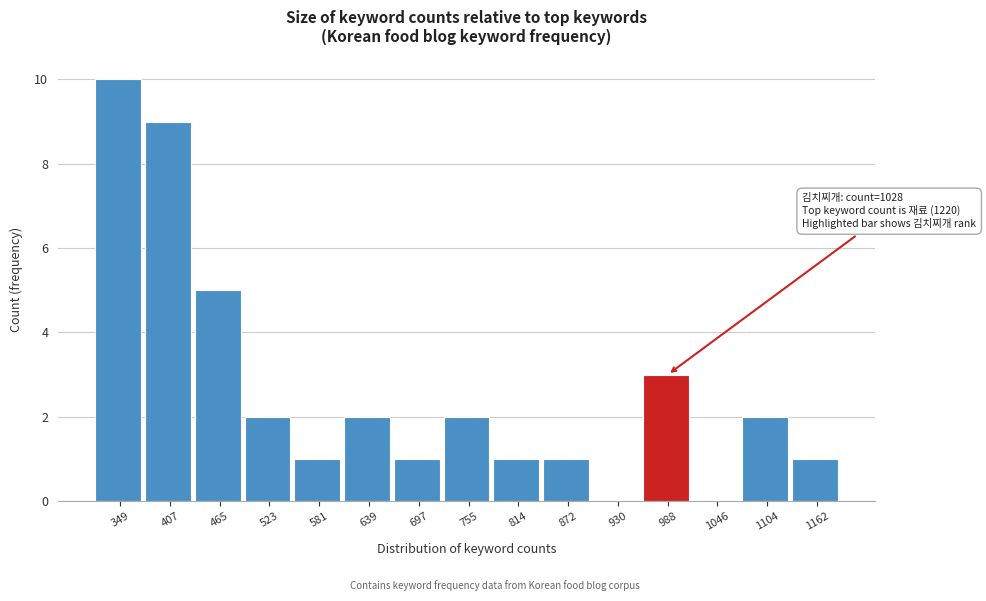

Reading left to right, extract all data points from this chart.

349=10	407=9	465=5	523=2	581=1	639=2	697=1	755=2	814=1	872=1	930=0	988=3	1046=0	1104=2	1162=1